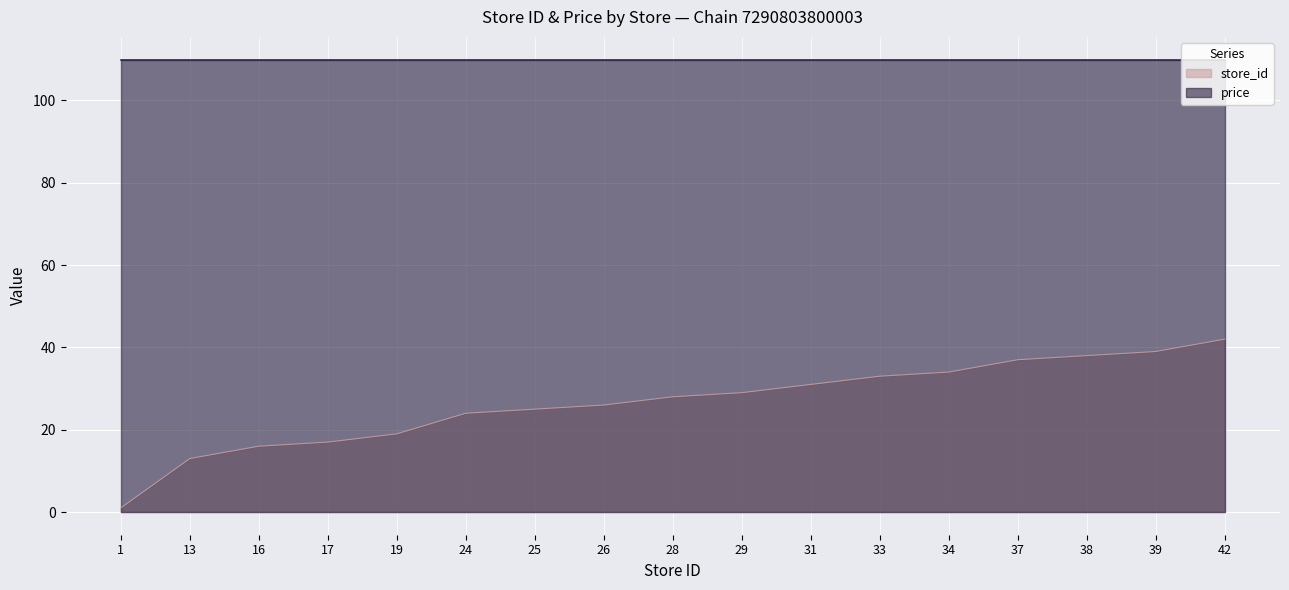

Reading right to left, what are all the values shown in this chart?

42	39	38	37	34	33	31	29	28	26	25	24	19	17	16	13	1